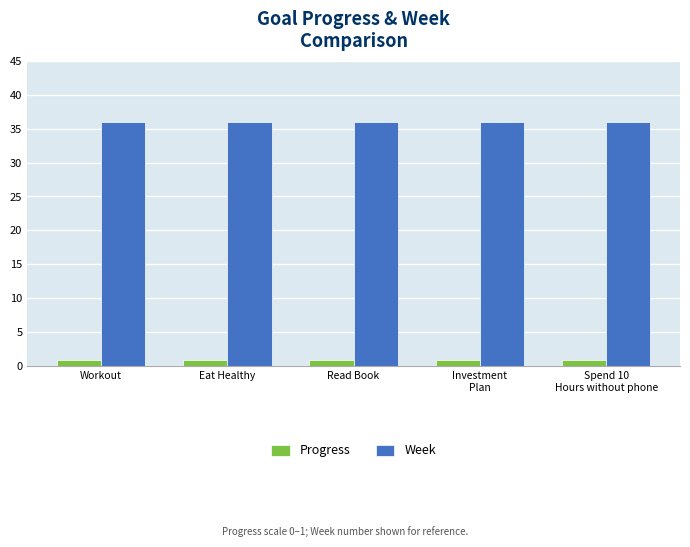

How many bars are there in total?

10